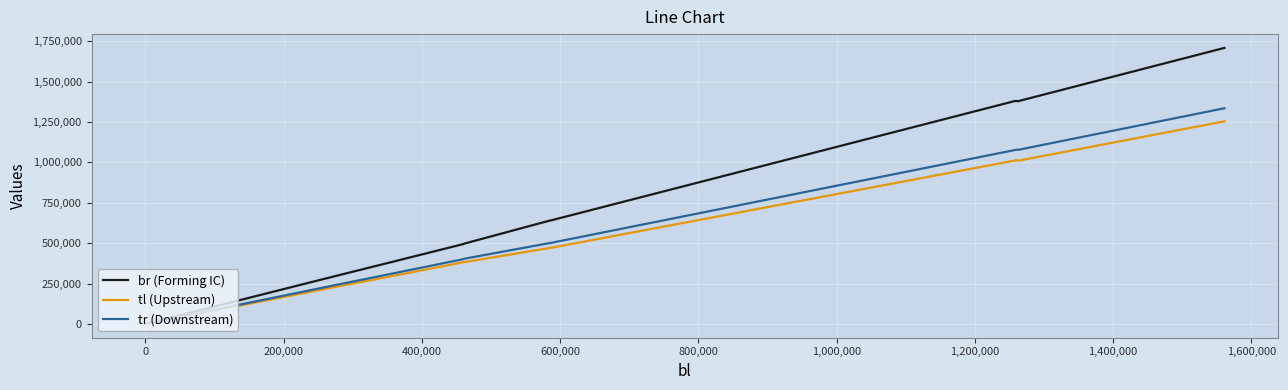

Rank the series by their maximum value, from lowest to highest.

tl (Upstream), tr (Downstream), br (Forming IC)